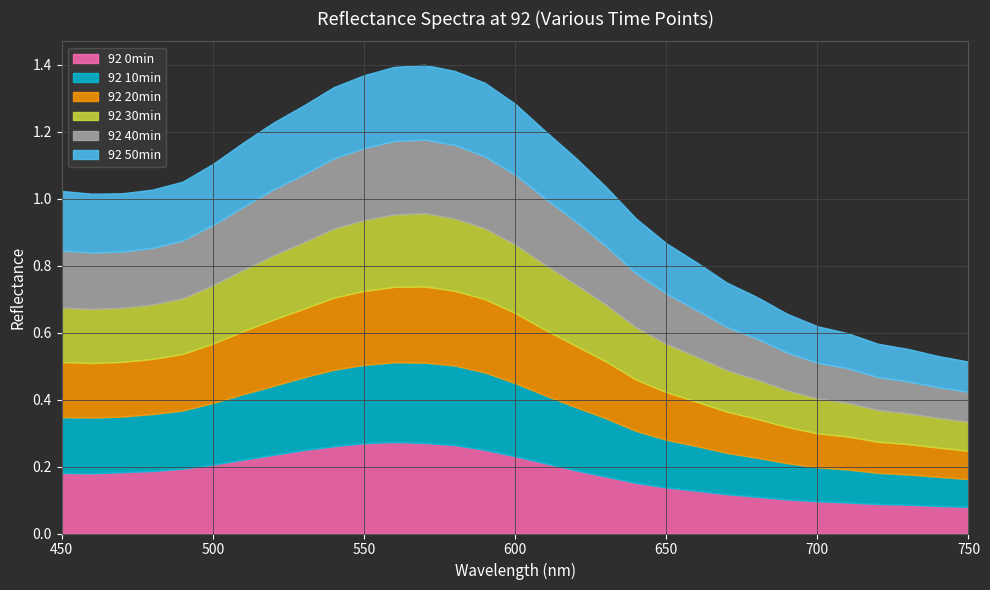

What is the average value of the 92 30min series?

0.2